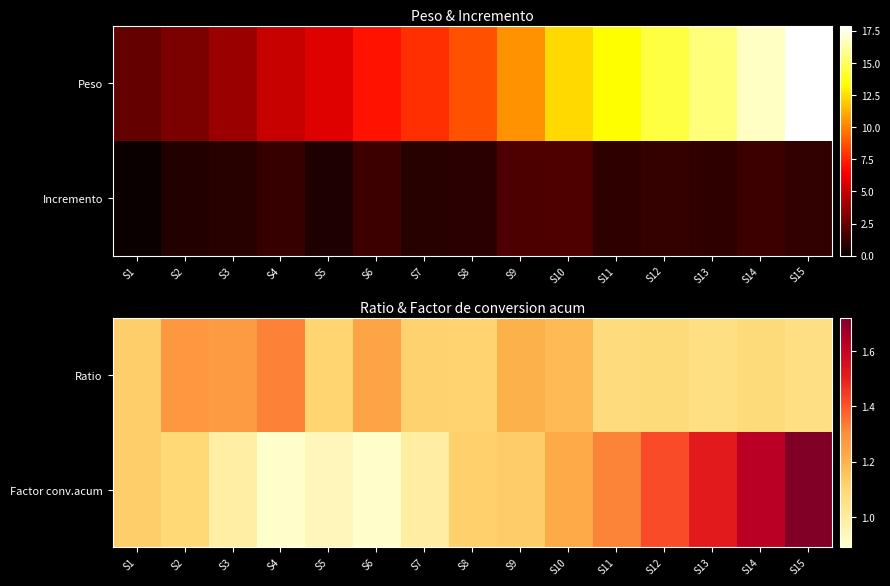

The value of Ratio at S10 is 1.2. True or false?

True